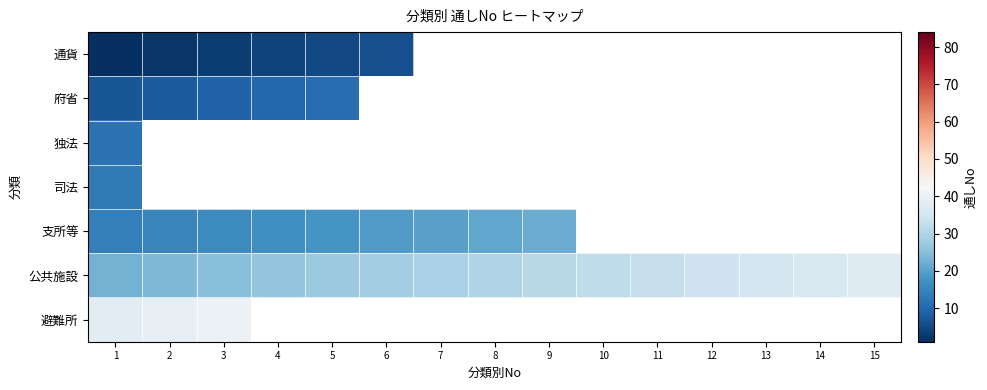

What is the difference between the 公共施設 values at 3 and 5?

2.0